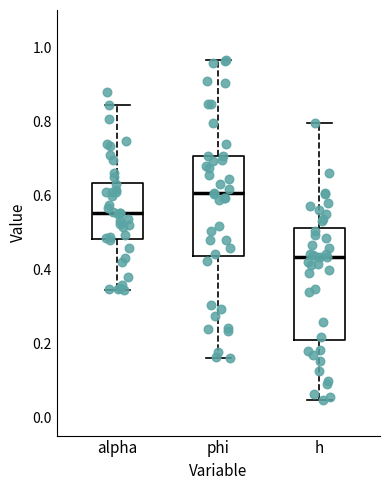

Reading left to right, transcribe this box plot: for each box, give where its median line is, the range the box spans, and where its two whiskers end, as read against the y-axis. The values are not printed on the chart, so give them approximately, as read against the axis.

alpha: median 0.56, box 0.48 to 0.64, whiskers 0.34 to 0.84
phi: median 0.60, box 0.44 to 0.70, whiskers 0.16 to 0.96
h: median 0.44, box 0.20 to 0.50, whiskers 0.04 to 0.80